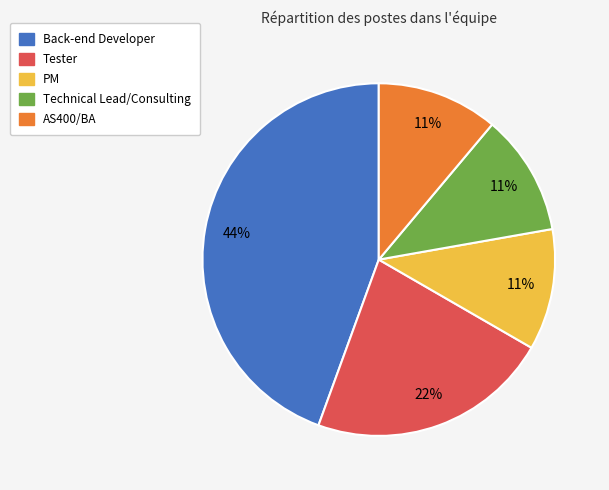

Is the sum of PM and AS400/BA greater than half?

No